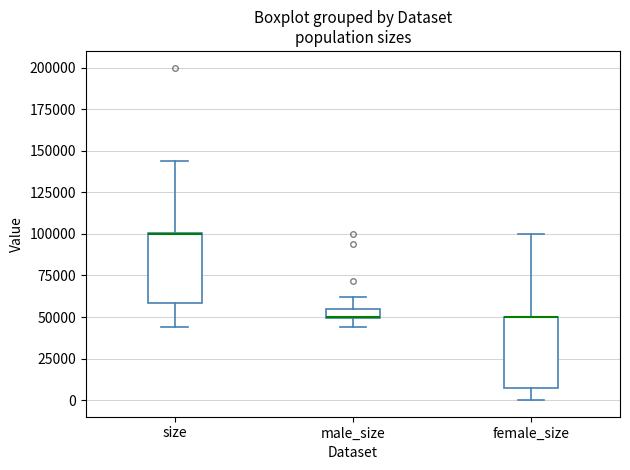

Where does the upper whisker of the box for size end on the y-axis? The values are not printed on the chart, so give them approximately, as read against the axis.

145000